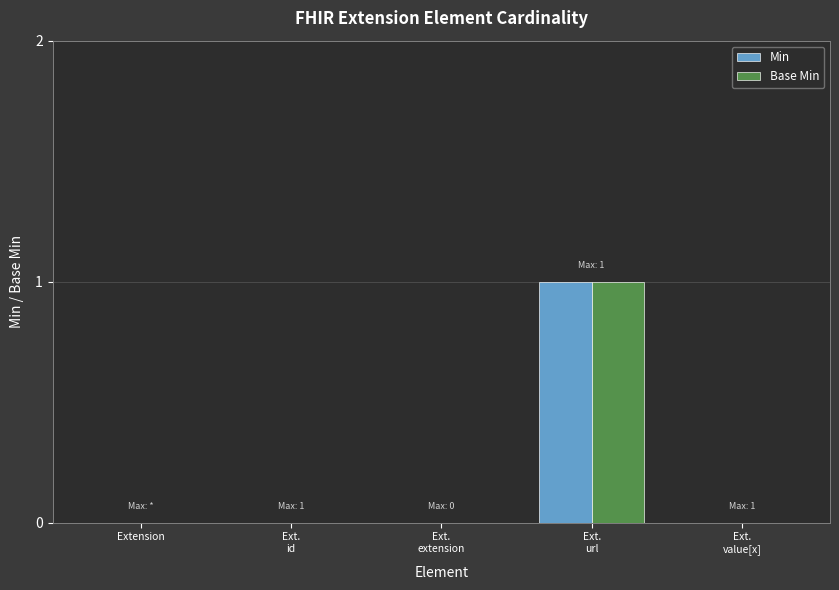

Does the chart contain stacked bars?

No